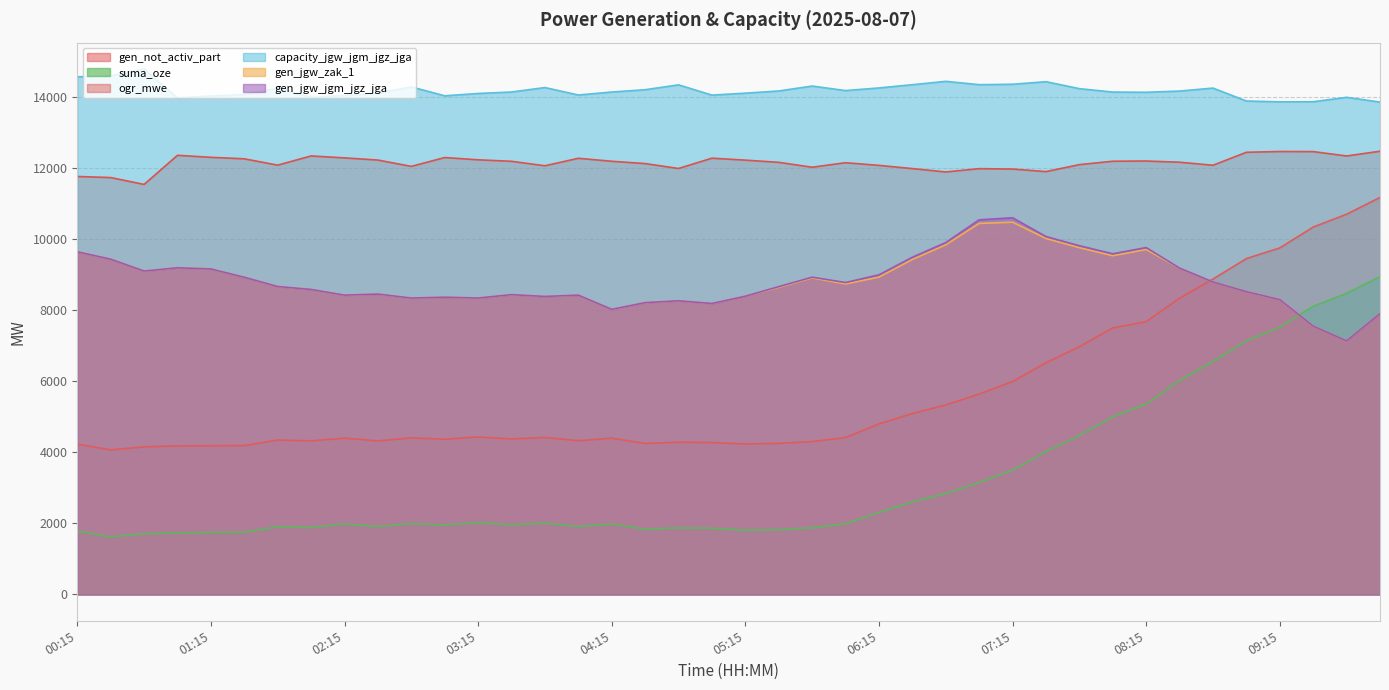

What is the lowest value of the gen_jgw_jgm_jgz_jga series?

7140